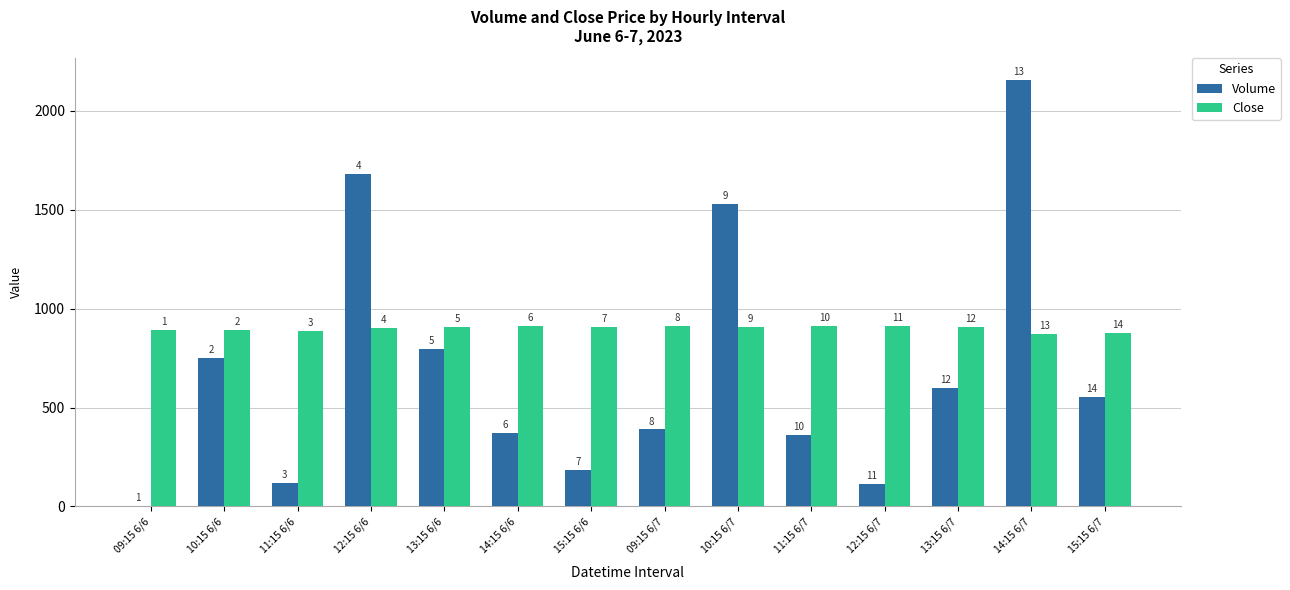

What is the difference between the highest and lowest values at 14:15 6/7?

1284.0